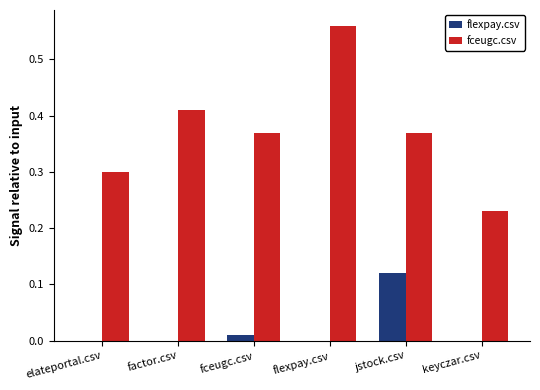

Which category has the highest value across all series?

flexpay.csv